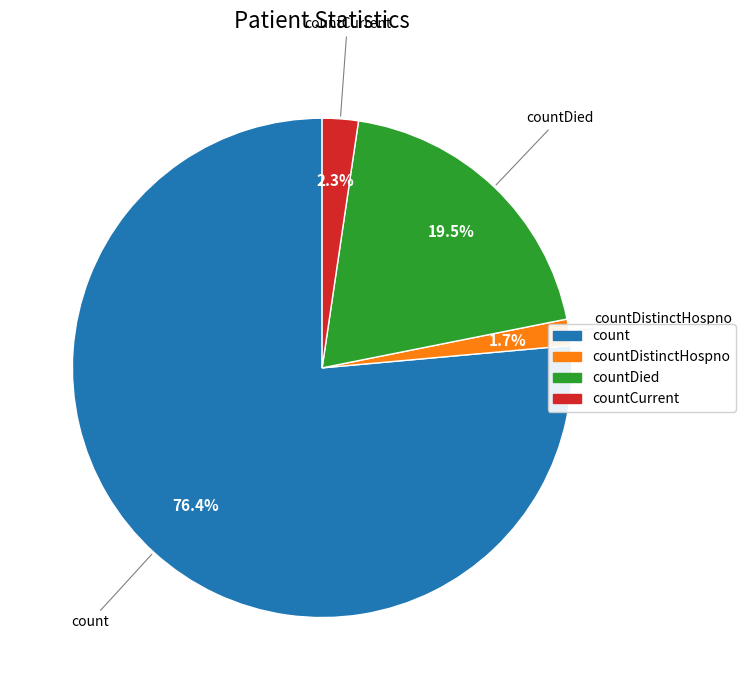

Is there any slice that represents more than half of the pie?

Yes